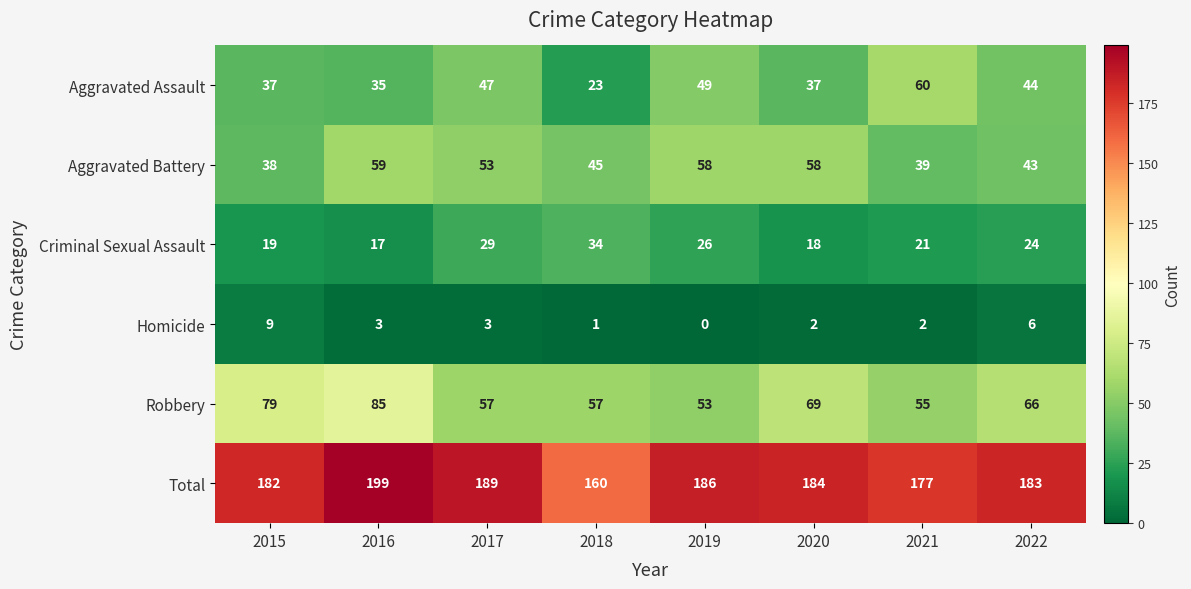

How many categories are shown in the chart?

8